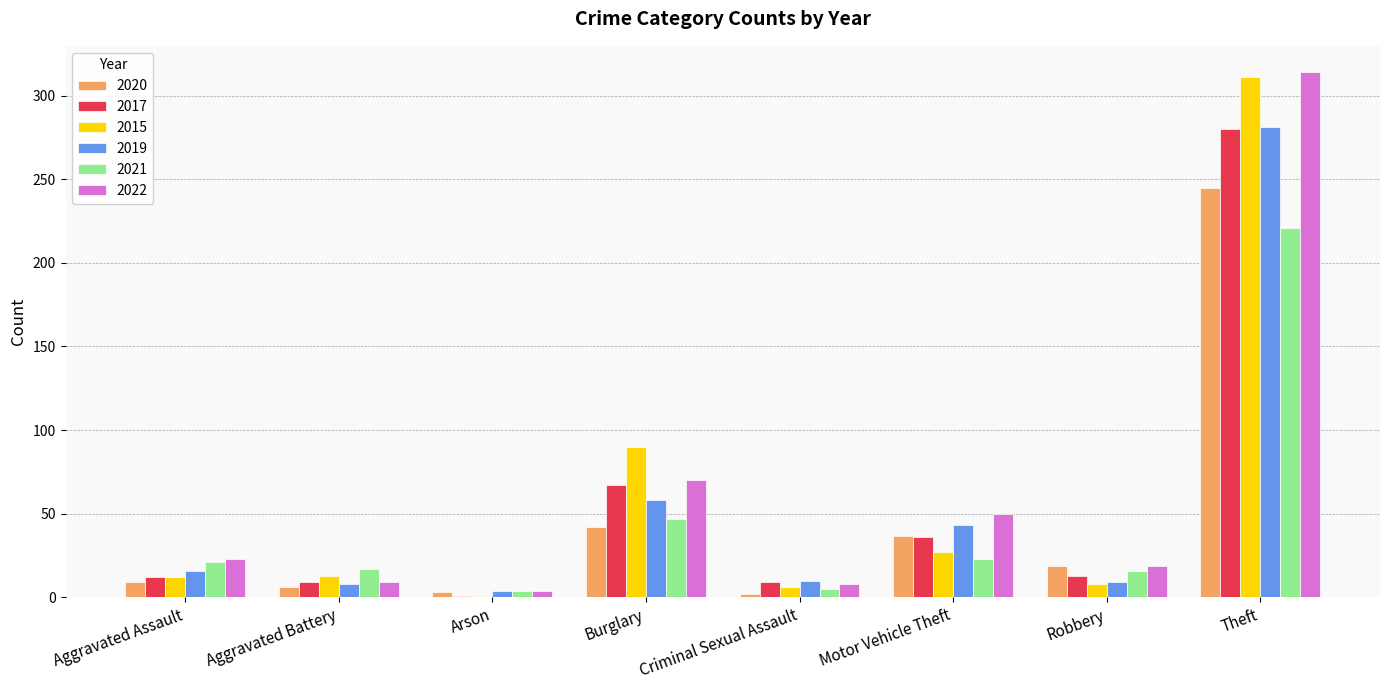

Where is 2017 nearest to the value 140?

Burglary